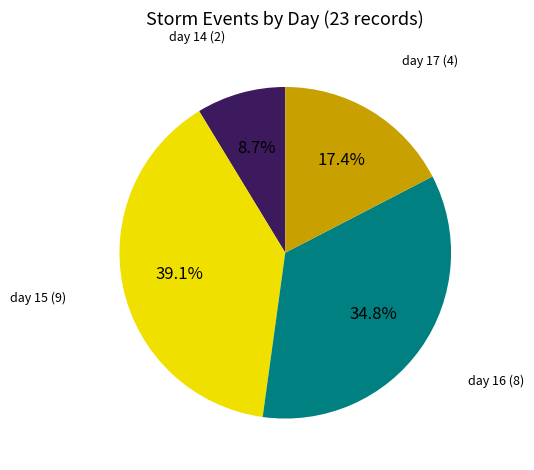

What is the total percentage of day 15 and day 17?

56.5%